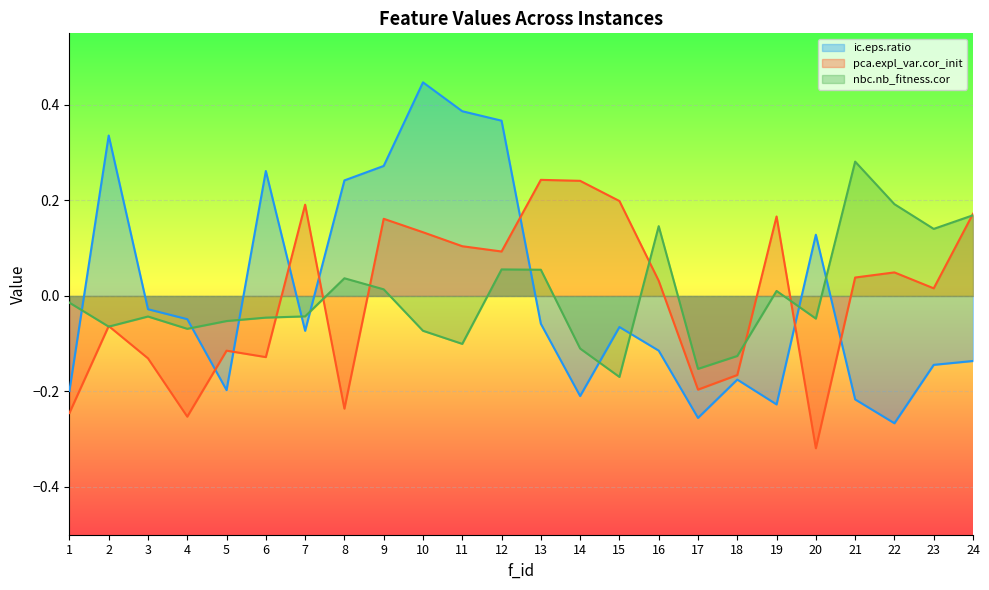

At which category is the sum across all series the highest?

12